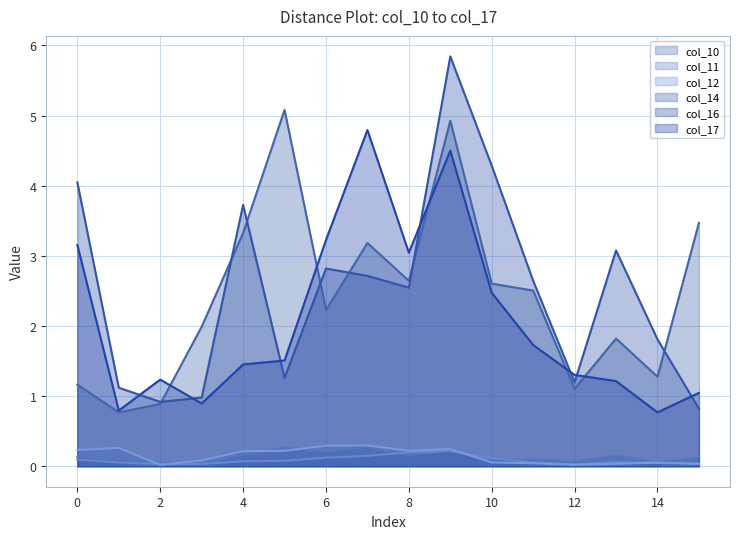

Is it true that col_14_line equals 1.8 at 13?

True